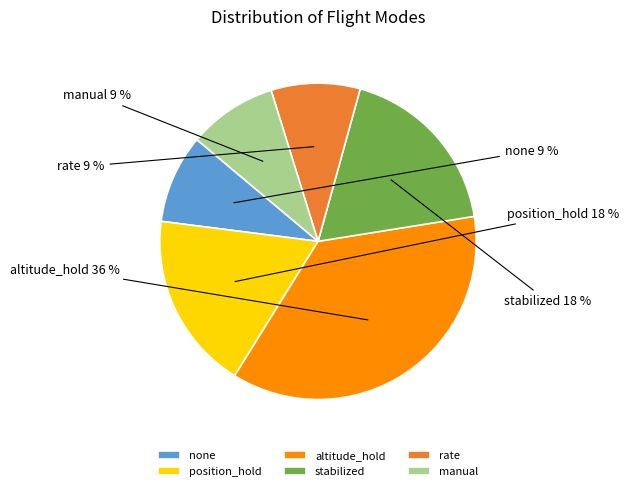

To the nearest percent, what is the combined percentage of none and stabilized?

27%